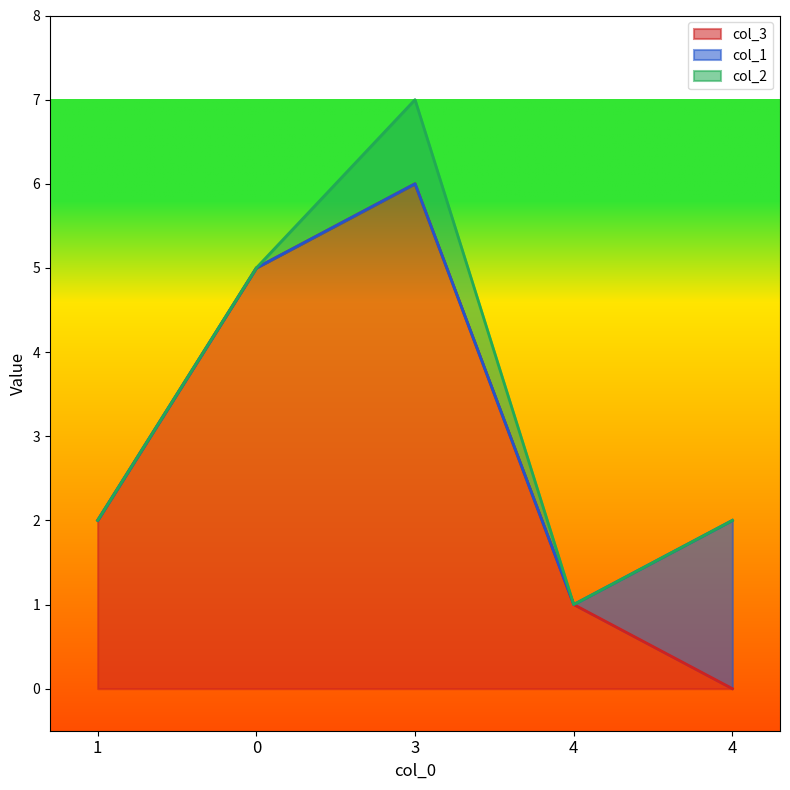

How many lines are shown in the chart?

3